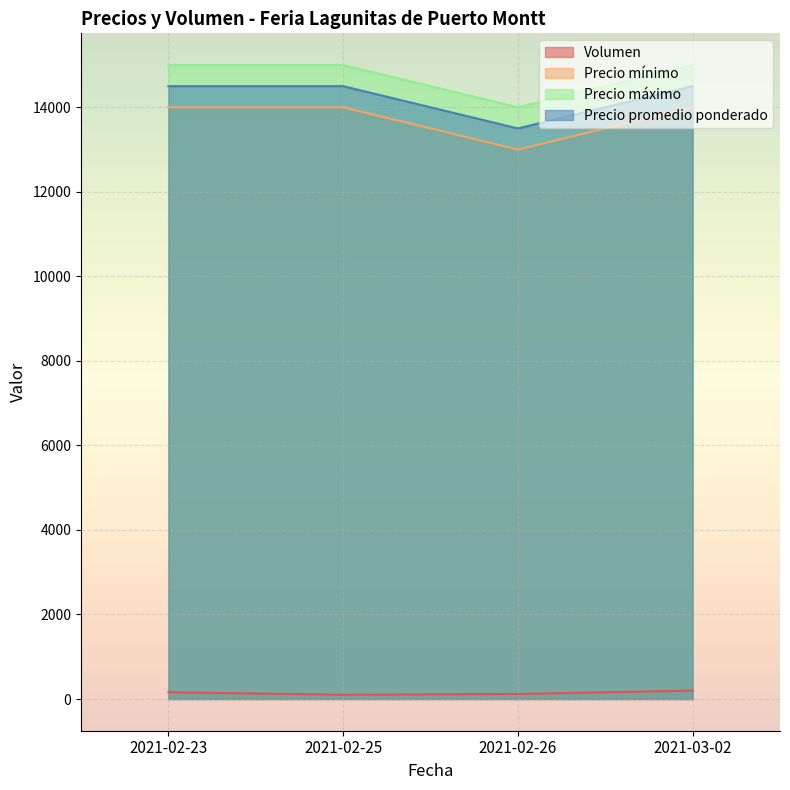

True or false: Precio máximo has more than 2 points higher than both neighbors.

False